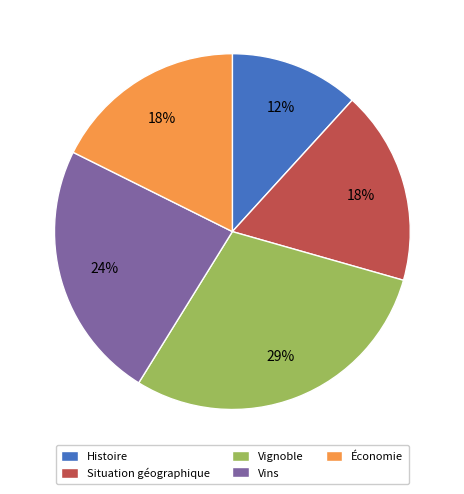

Does Situation géographique account for over 50% of the chart?

No